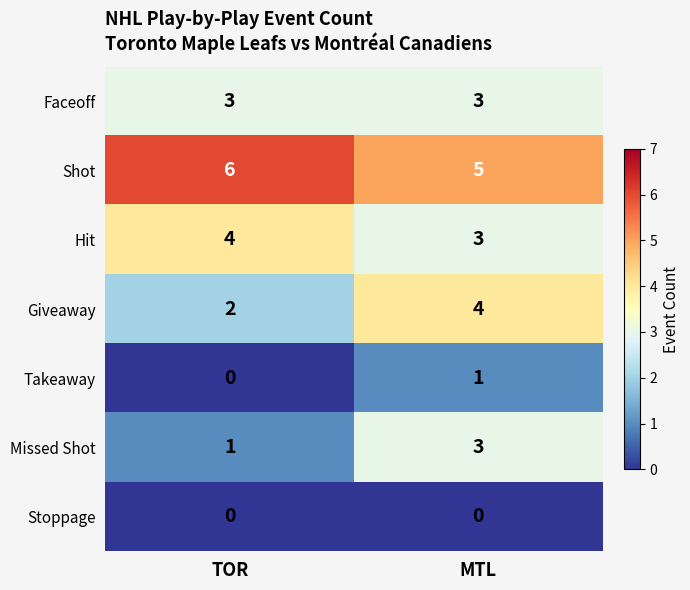

What is the spread (max minus min) of values at TOR?

6